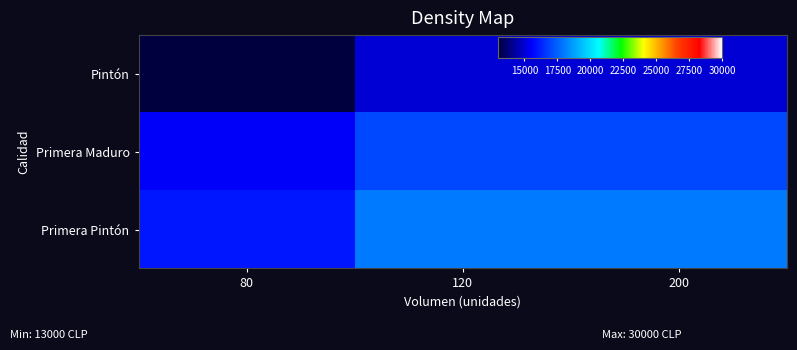

What is the total value across all series at 200?

50000